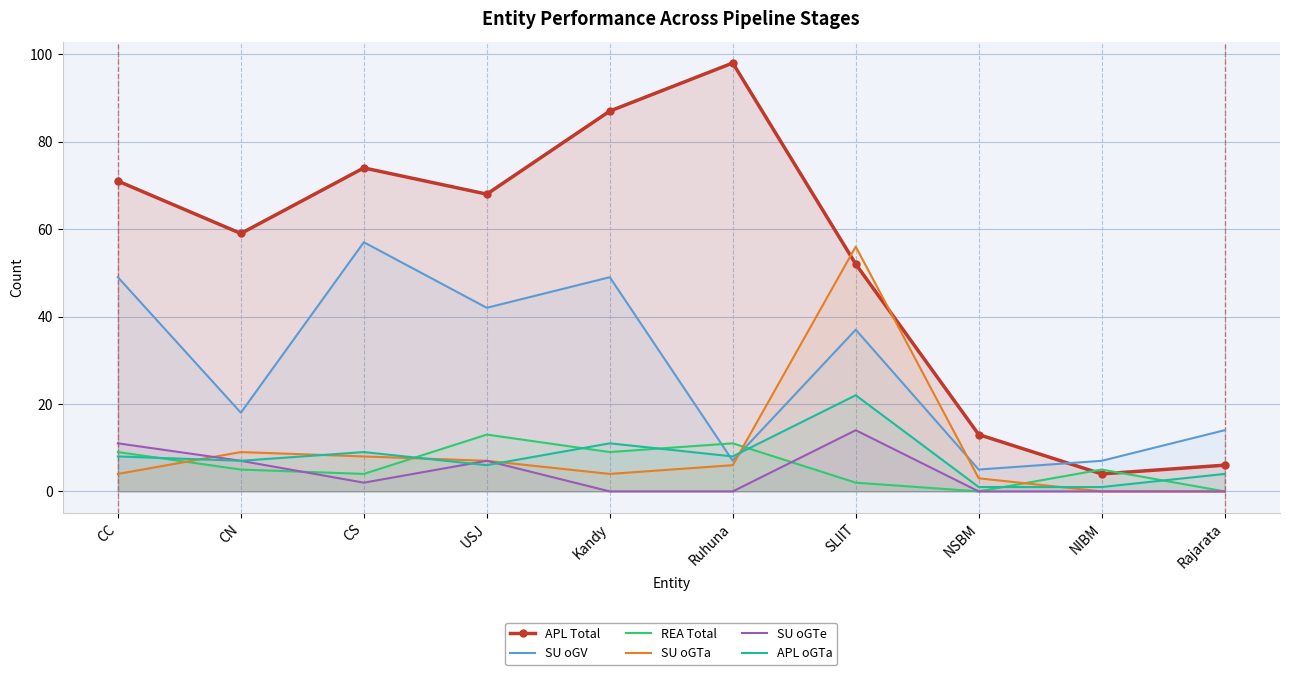

Reading left to right, what are all the values shown in this chart?

APL Total: 71	59	74	68	87	98	52	13	4	6
SU oGV: 49	18	57	42	49	7	37	5	7	14
REA Total: 9	5	4	13	9	11	2	0	5	0
SU oGTa: 4	9	8	7	4	6	56	3	0	0
SU oGTe: 11	7	2	7	0	0	14	0	0	0
APL oGTa: 8	7	9	6	11	8	22	1	1	4